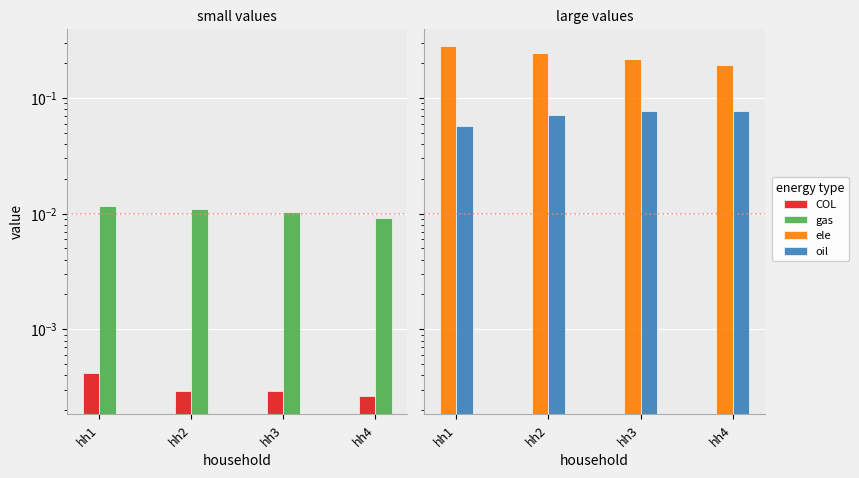

Is the value of oil at hh3 greater than the value of ele at hh2?

No